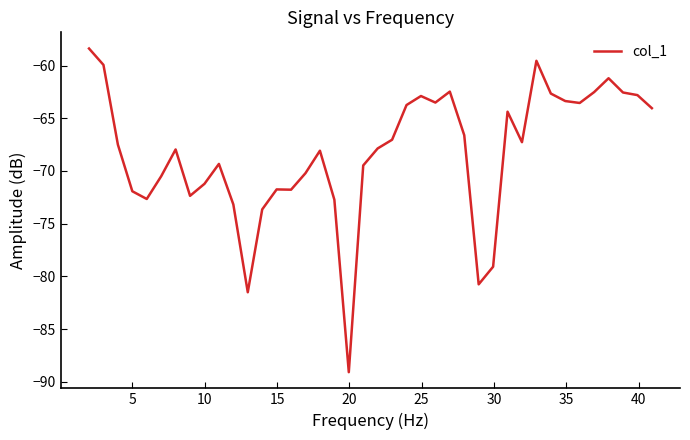

What is the difference between the maximum and minimum values?

30.7